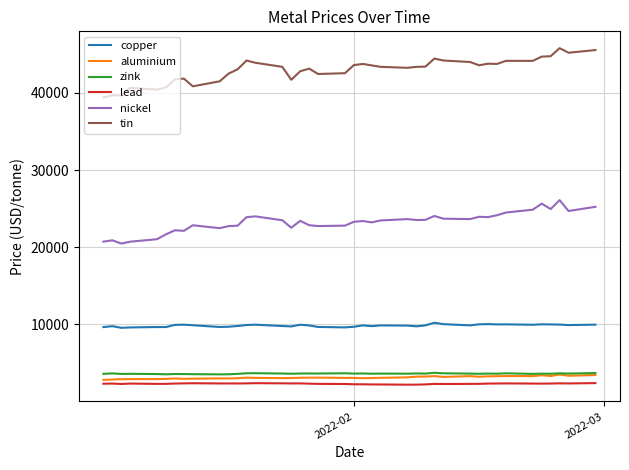

What is the minimum value for tin?

39400.0